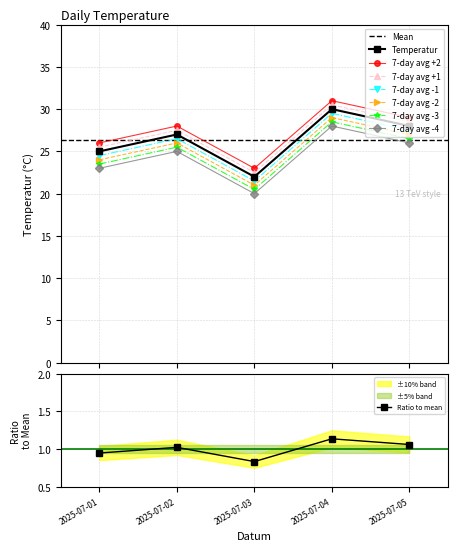

What is the change in value from 2025-07-01 to 2025-07-05?

+3